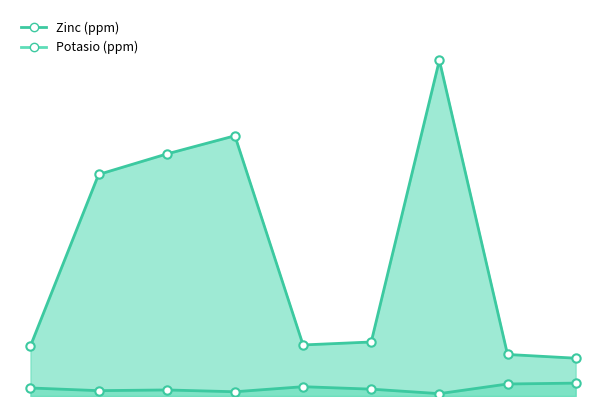

True or false: Zinc (ppm) has a value of 10693 at 53.

True